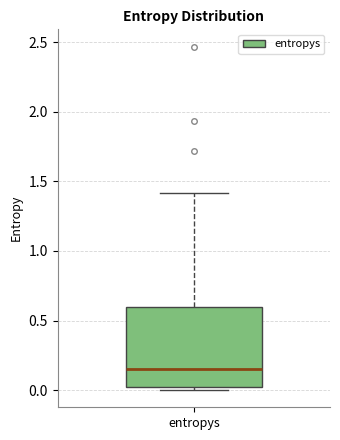

Read this box plot against the y-axis: the position of the median line, the range covered by the box, and the ends of both whiskers. The values are not printed on the chart, so give them approximately, as read against the axis.

median 0.15, box 0.00 to 0.60, whiskers 0.00 (just below the box's lower edge) to 1.40